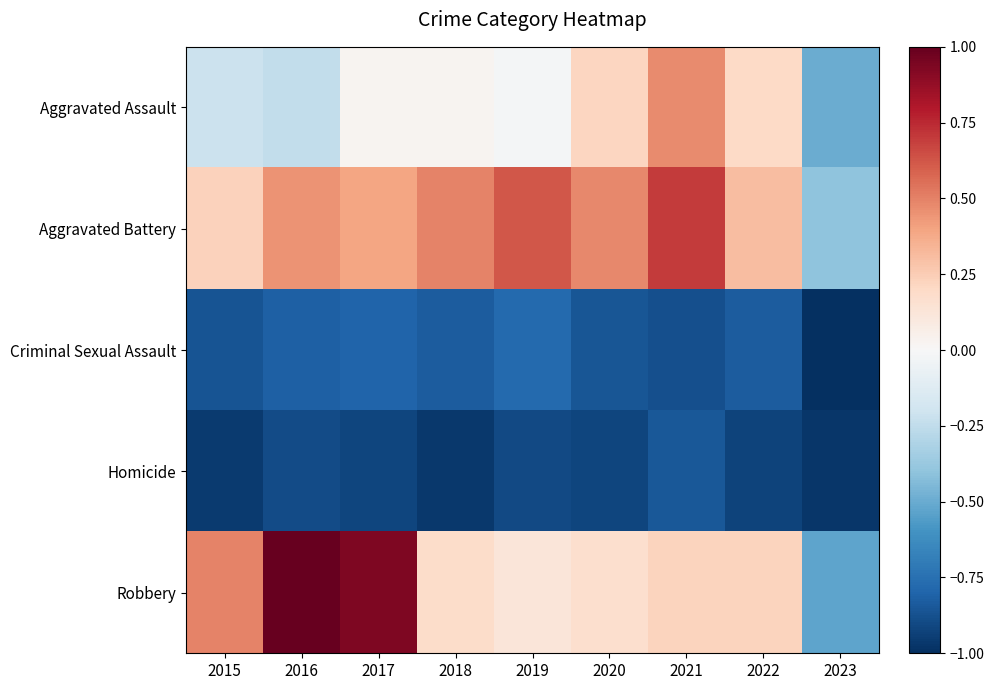

Which series has the largest range (max minus min)?

Robbery